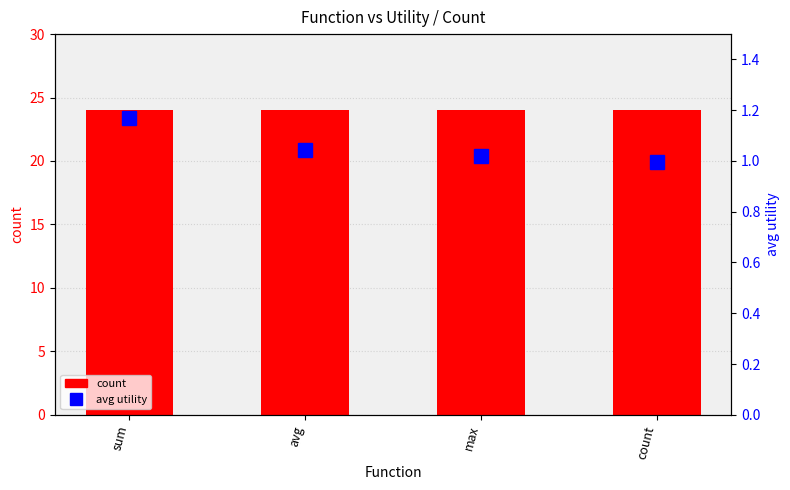

What is the label of the 2nd bar from the right?

max